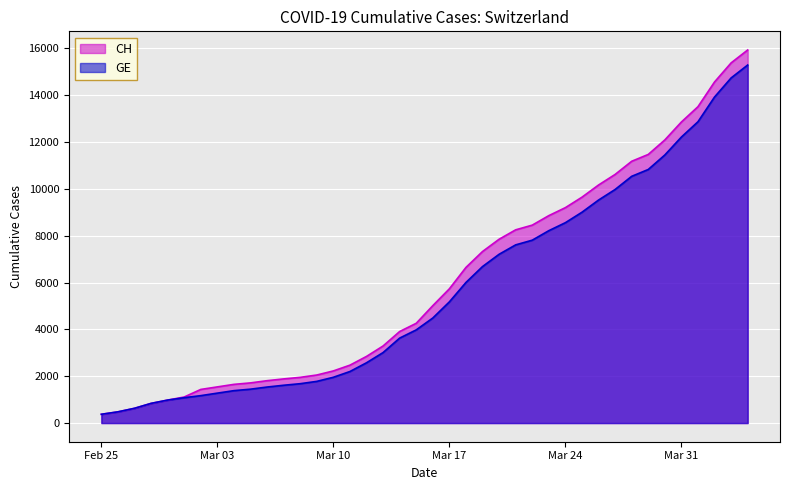

What is the minimum value shown in the chart?

375